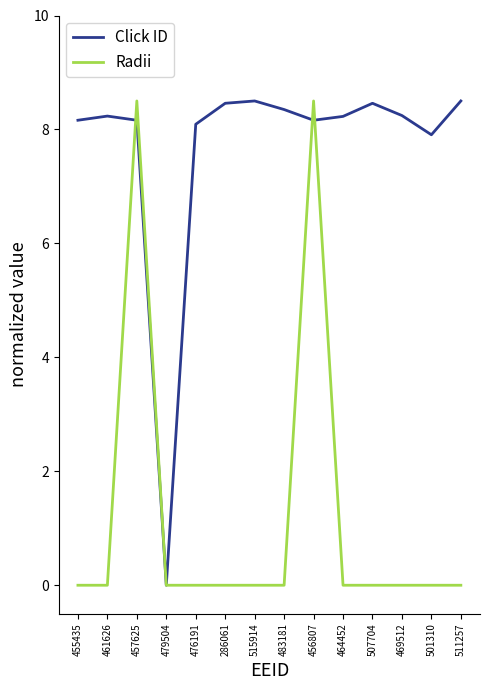

Reading left to right, list all the values displayed in this chart.

Click ID: 8.2	8.2	8.2	0.0	8.1	8.5	8.5	8.3	8.2	8.2	8.5	8.2	7.9	8.5
Radii: 0.0	0.0	8.5	0.0	0.0	0.0	0.0	0.0	8.5	0.0	0.0	0.0	0.0	0.0